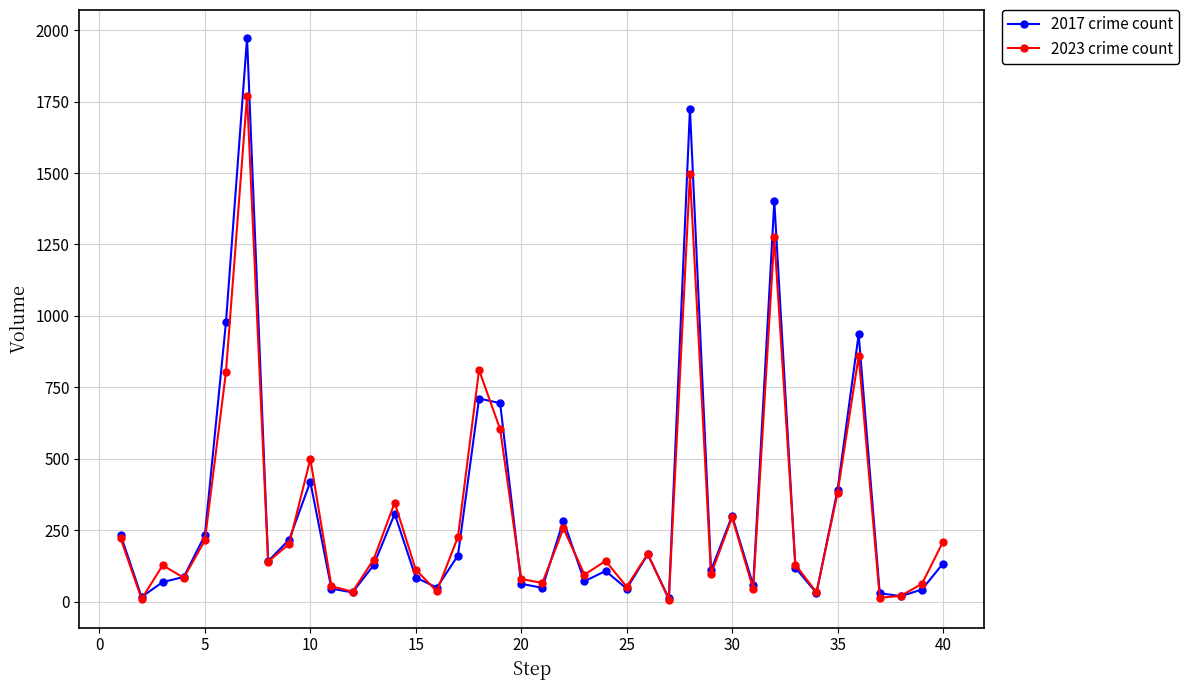

What is the highest value of the 2017 crime count series?

1972